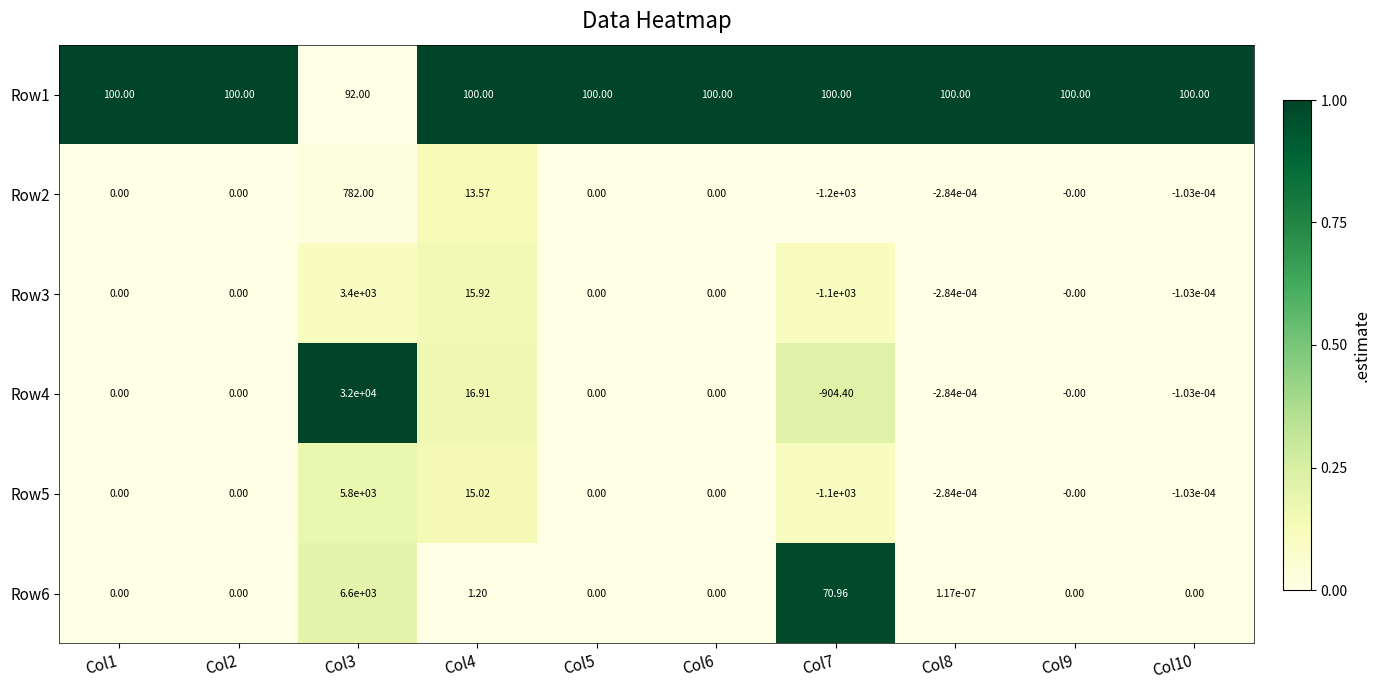

Is the value of Row2 at Col7 greater than the value of Row5 at Col10?

No